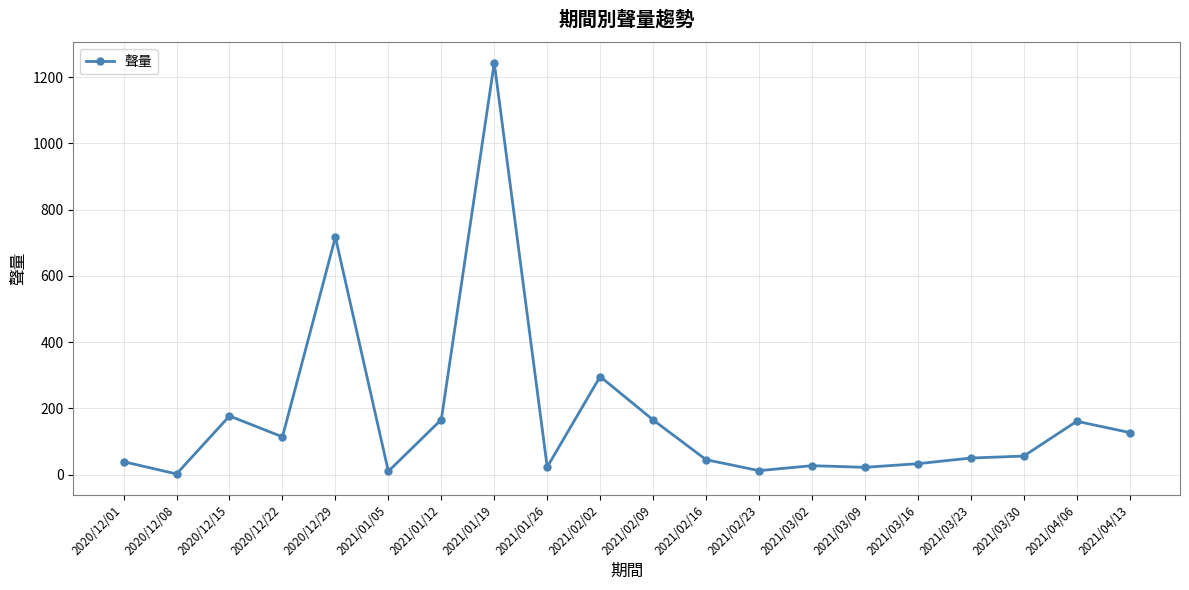

What value does the data have at 2020/12/22?

114